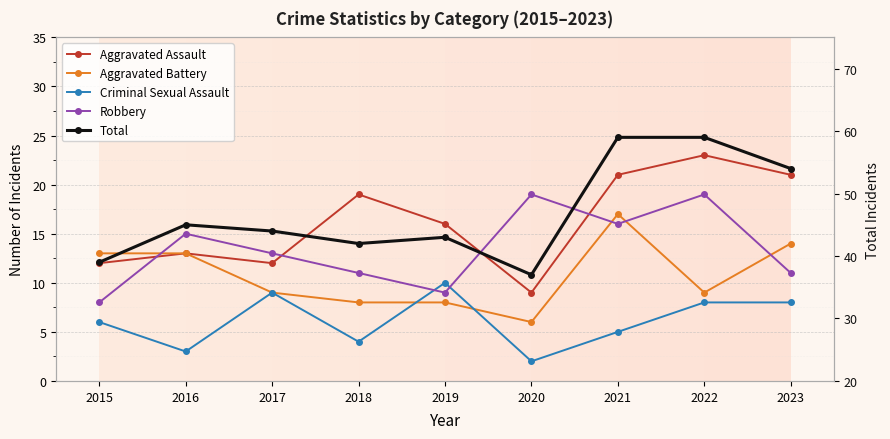

What is the difference between the Aggravated Assault values at 2016 and 2018?

6